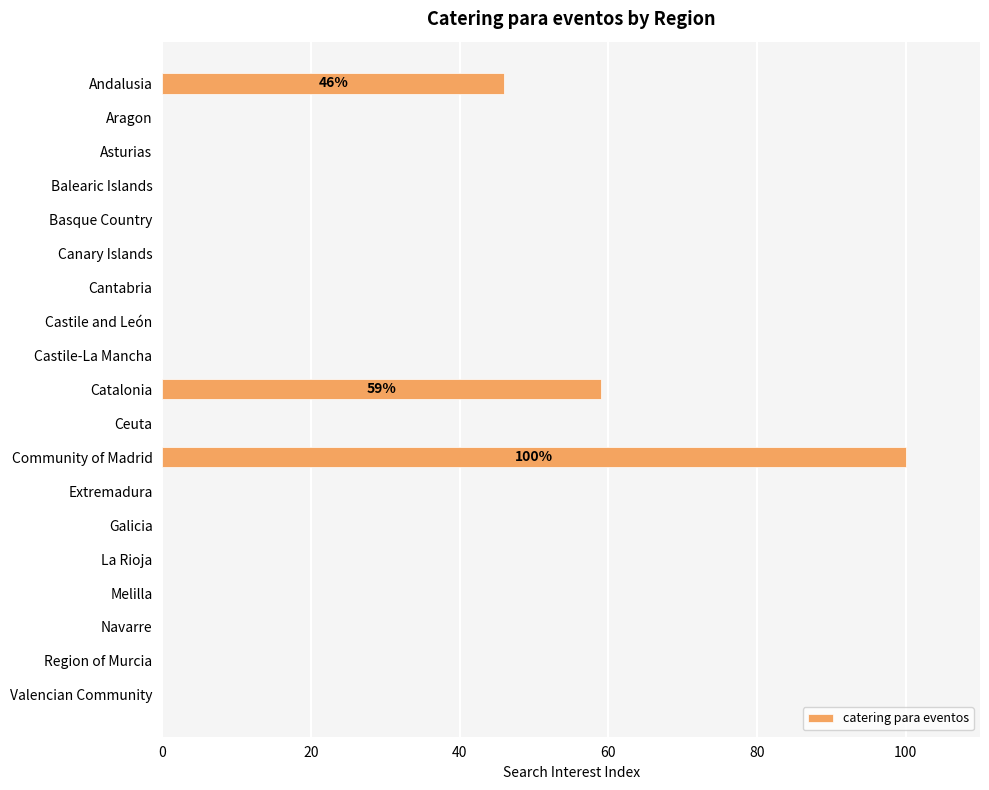

The value at Extremadura is 0. True or false?

True